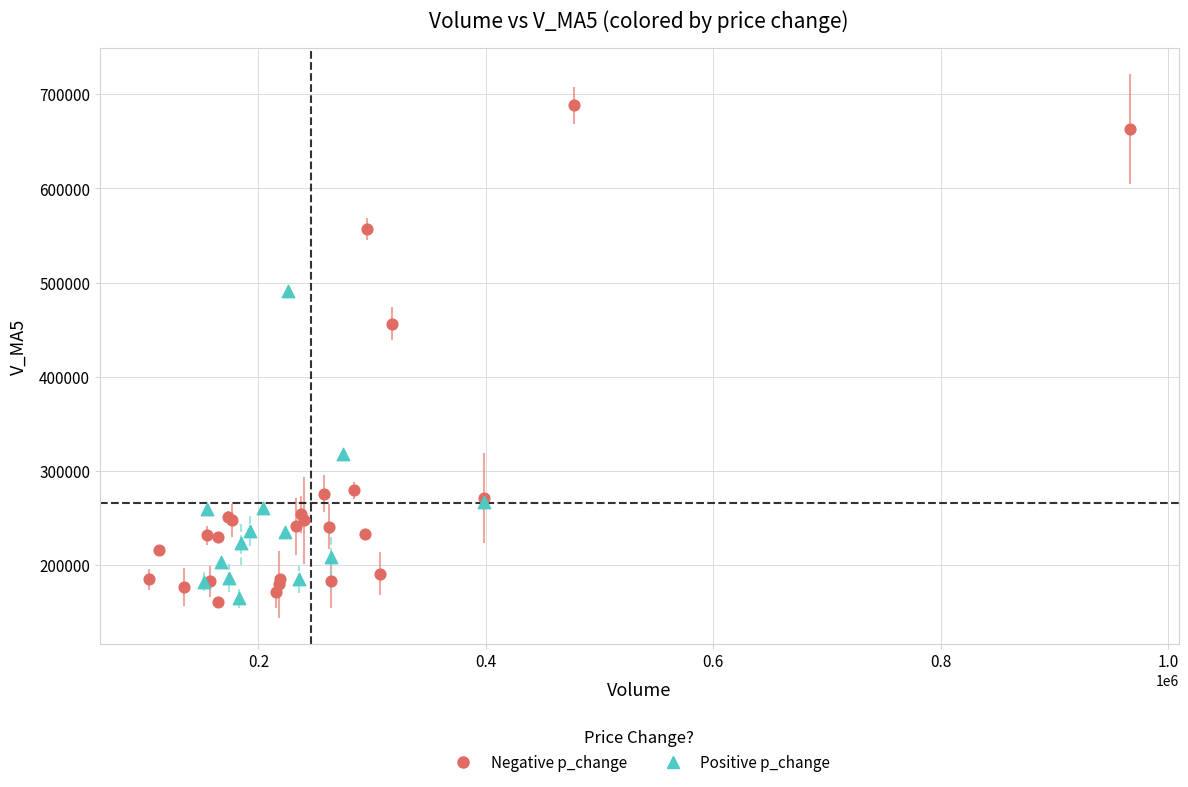

Which series contains the highest Y value?

Negative p_change